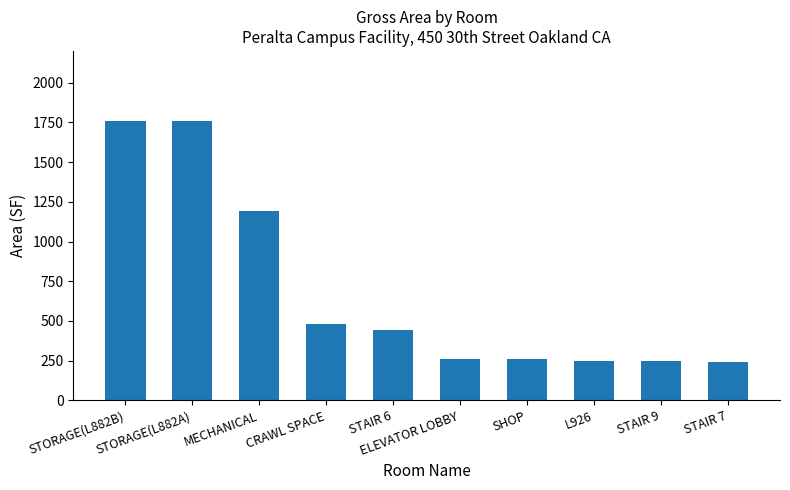

What is the sum of all values?

6889.2